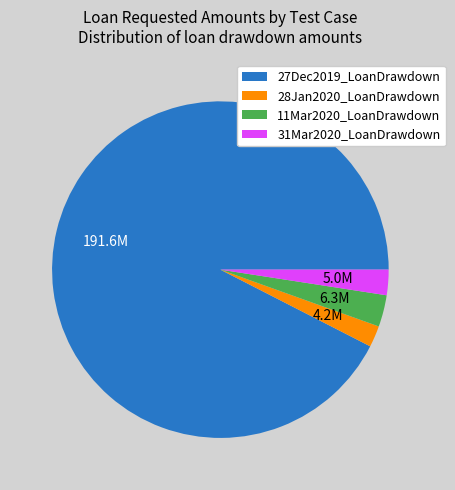

True or false: 11Mar2020_LoanDrawdown accounts for 18% of the total.

False